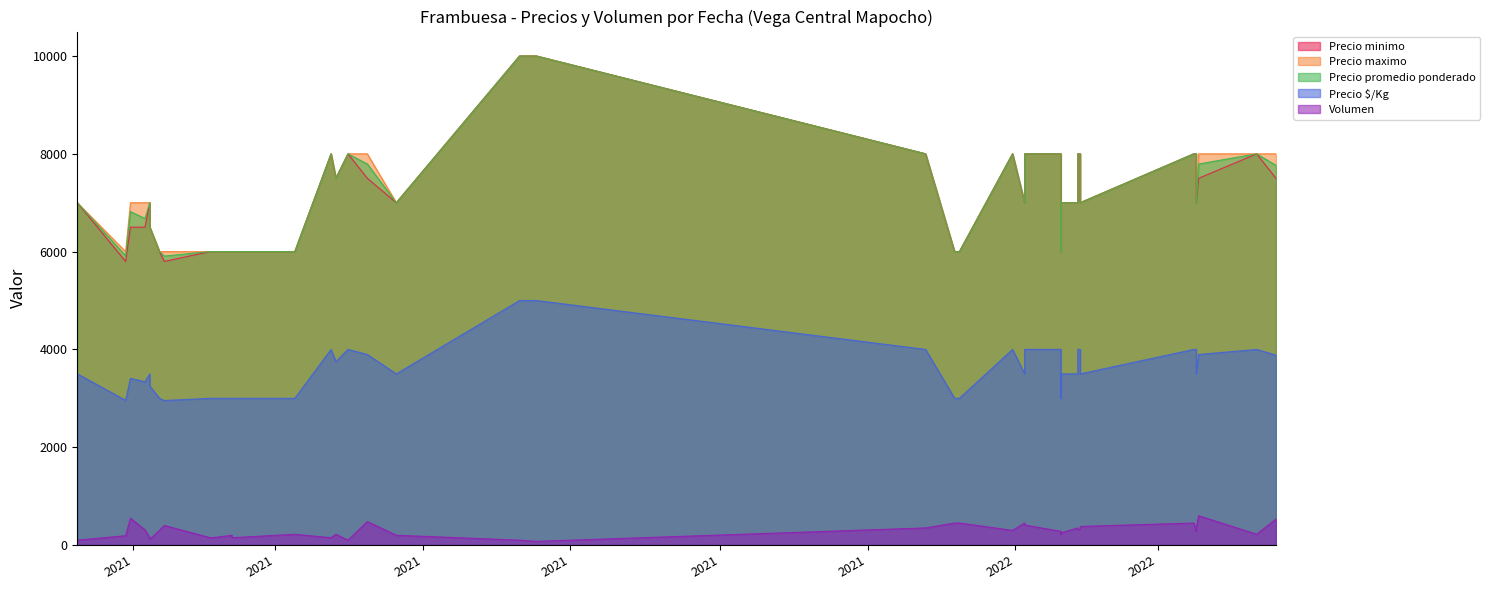

Count the number of categories in the chart.

40